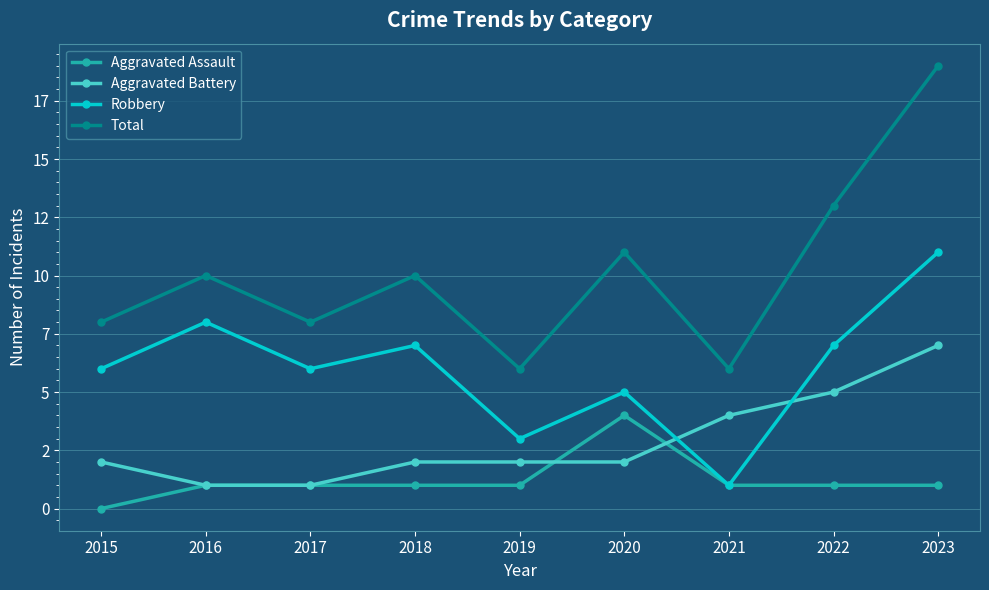

How many interior local peaks does the Aggravated Assault series have?

1